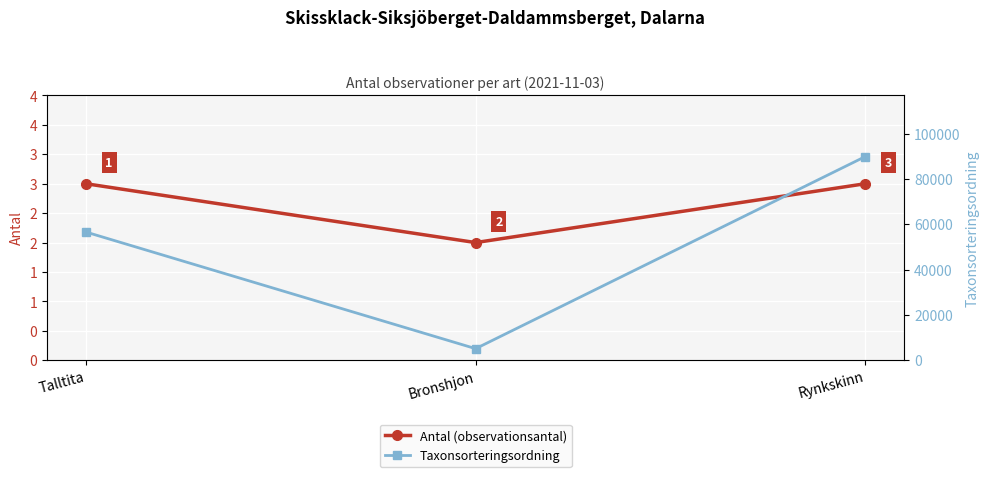

True or false: Taxonsorteringsordning has a value of 37660 at Rynkskinn.

False